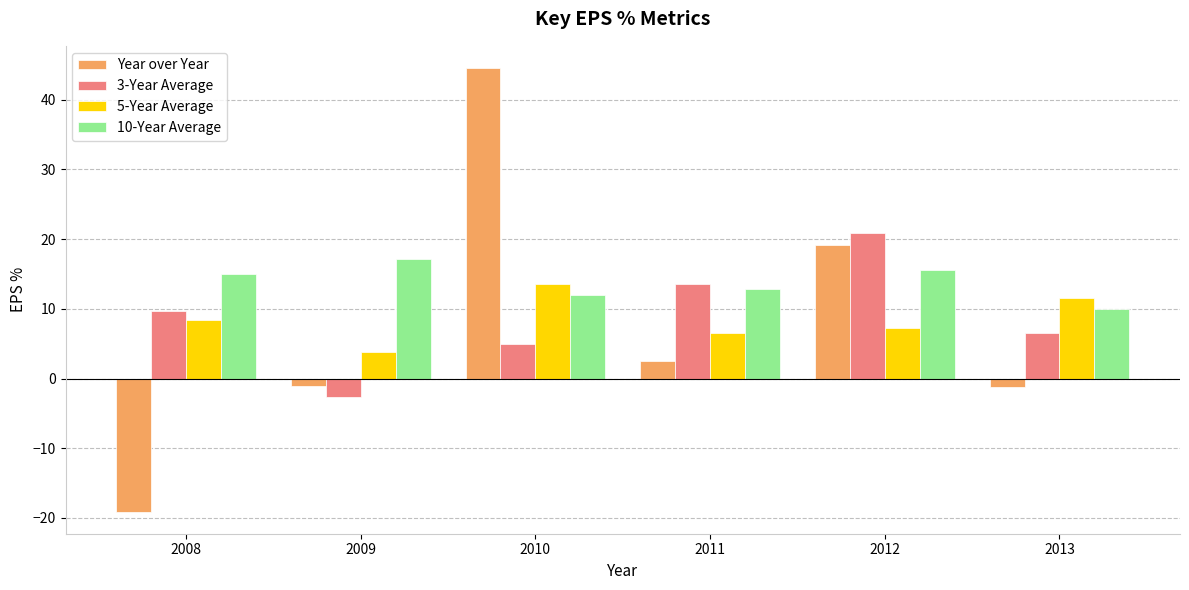

Which series has the largest total across all categories?

10-Year Average